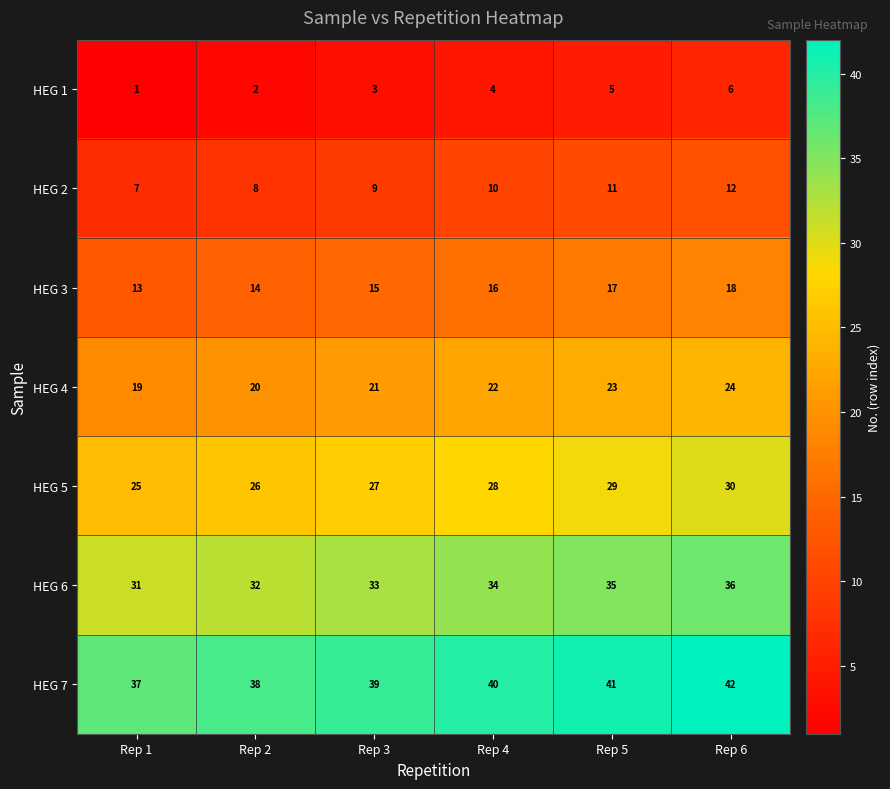

What is the difference between the second highest and second lowest values in the HEG 3 series?

3